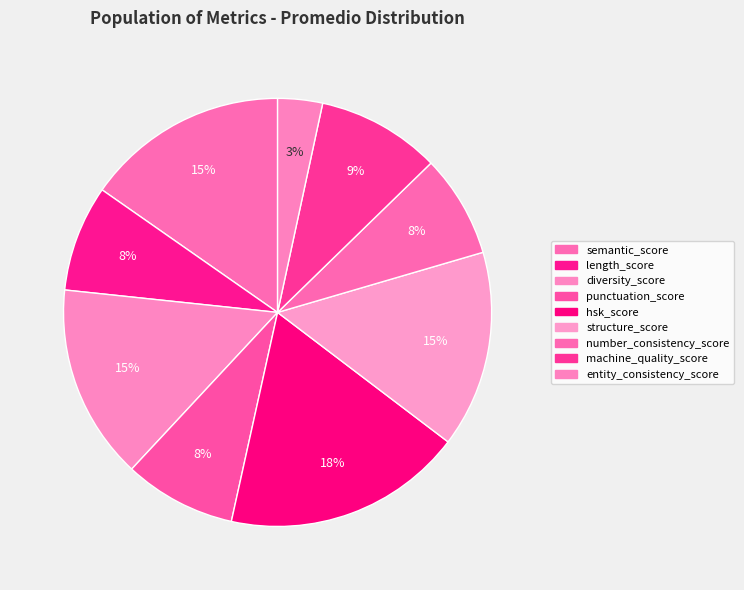

Which has a higher value, structure_score or machine_quality_score?

structure_score